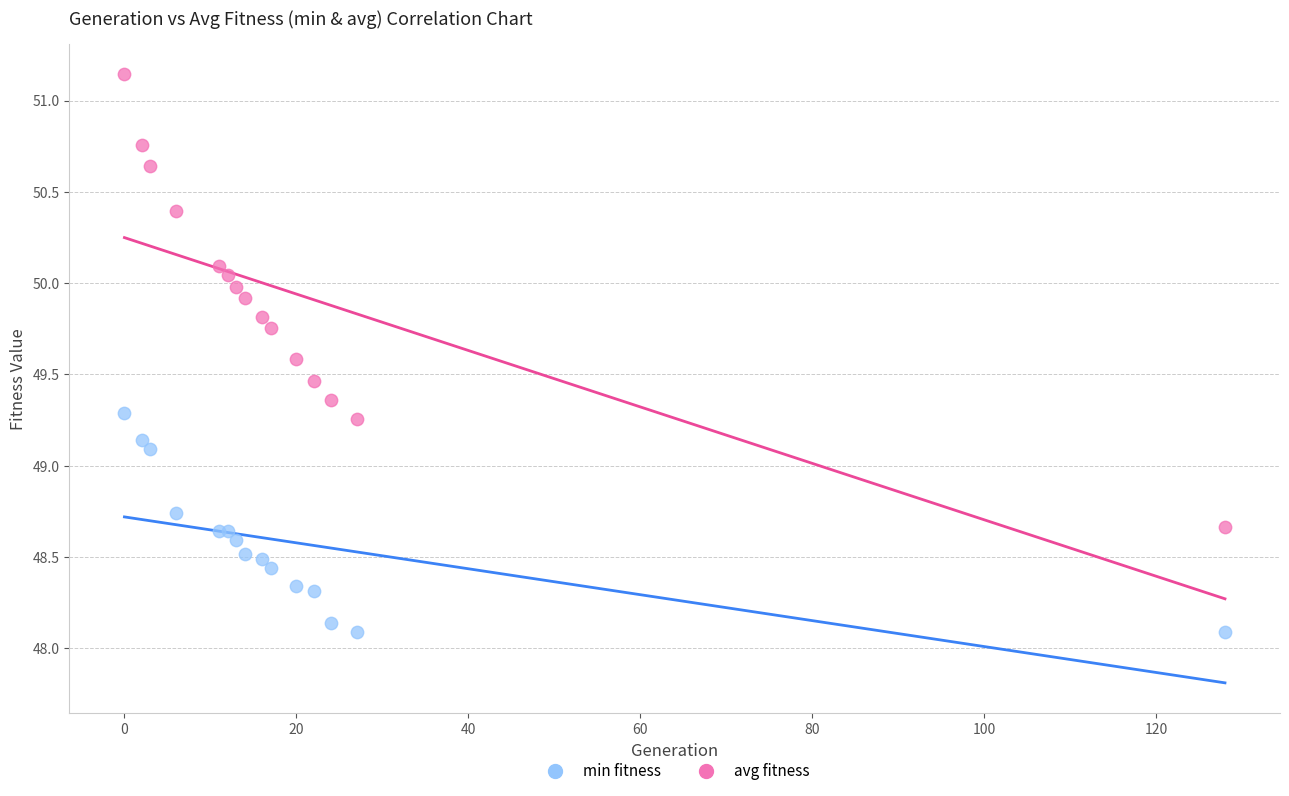

Which series contains the lowest Y value?

min fitness